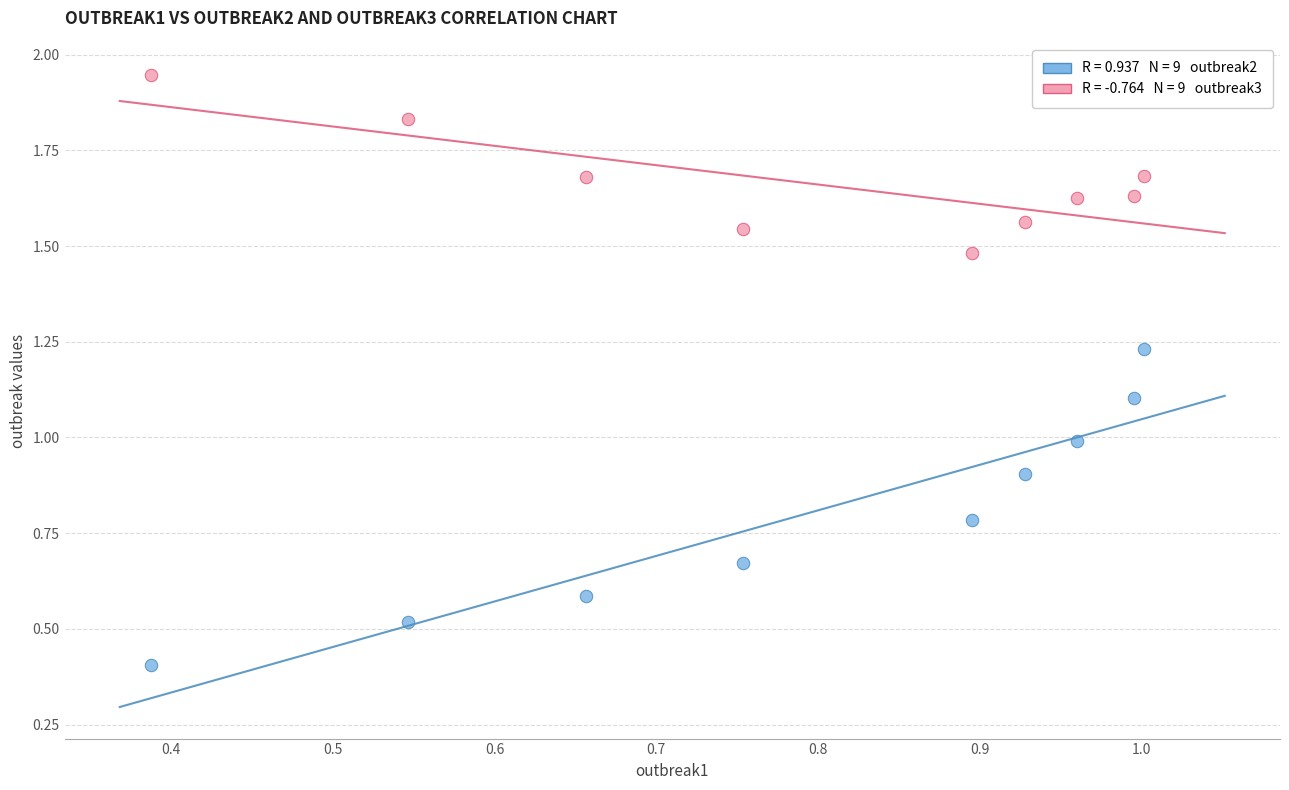

Across all data points, what is the range of X values (max minus min)?

0.6